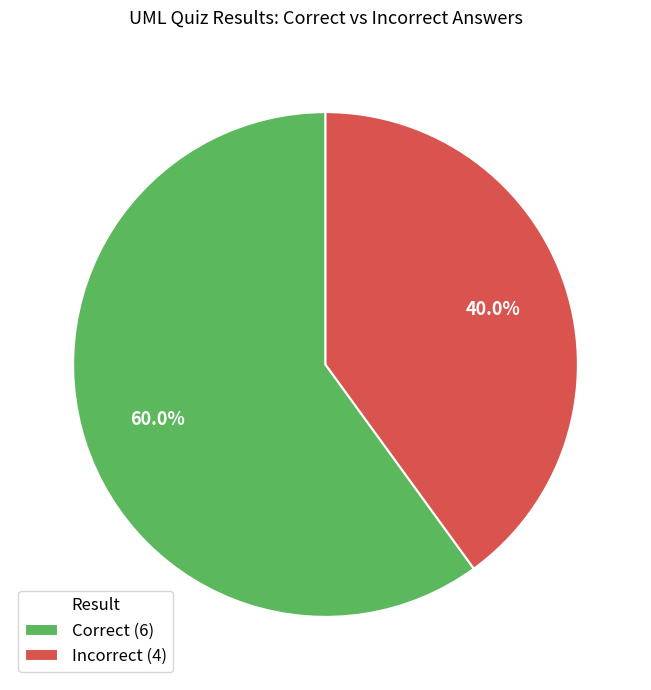

Approximately how many times larger is the value at Incorrect (4) compared to Correct (6)?

0.7